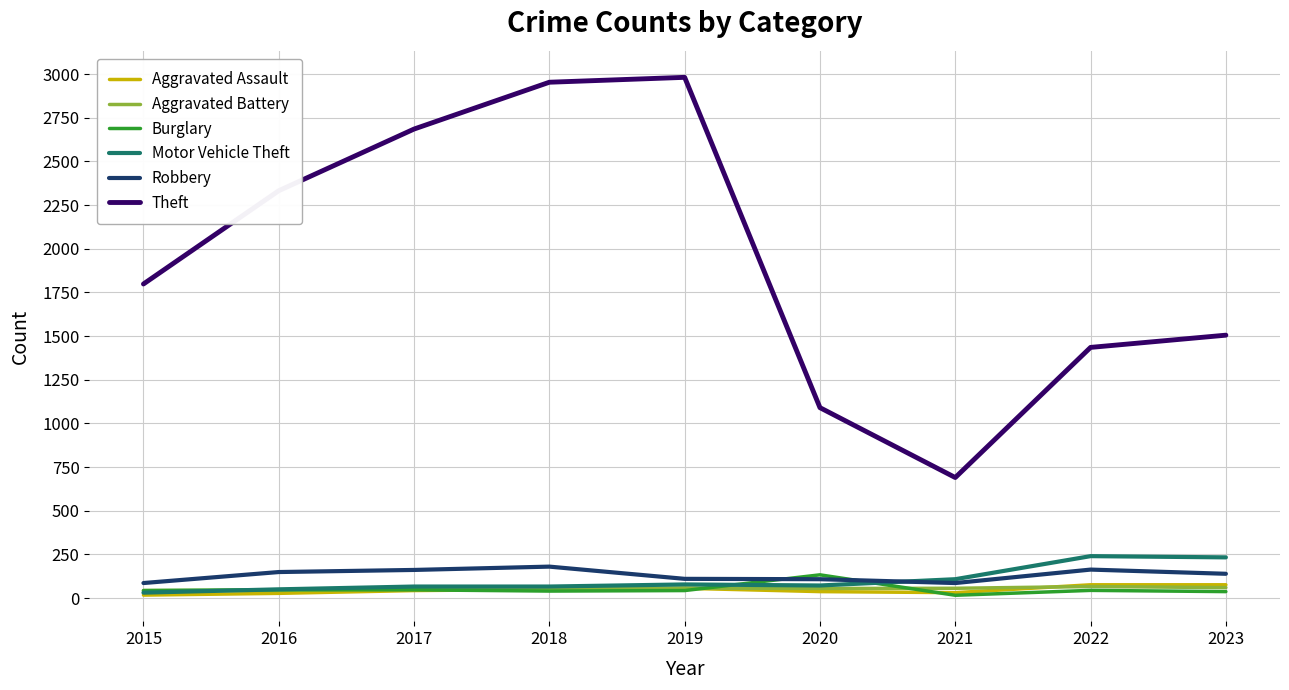

Which series has the widest spread of values?

Theft